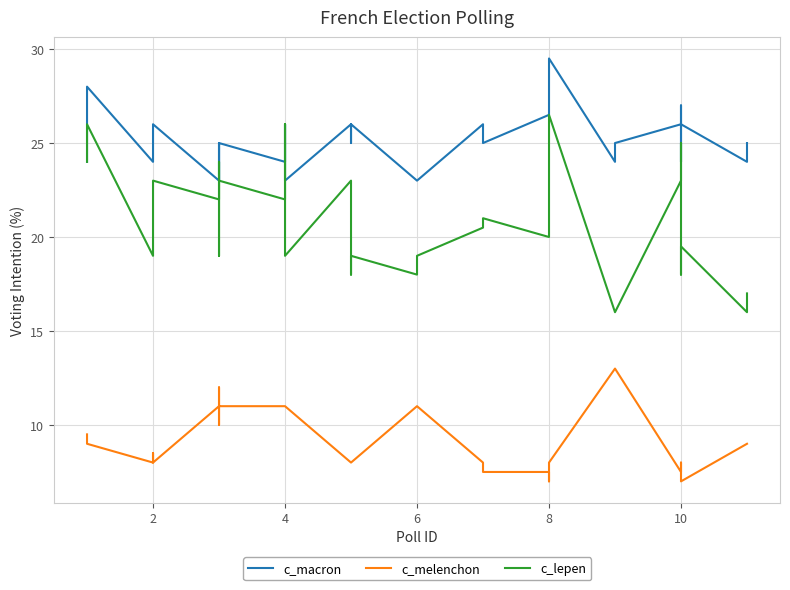

What is the smallest value displayed?

7.0